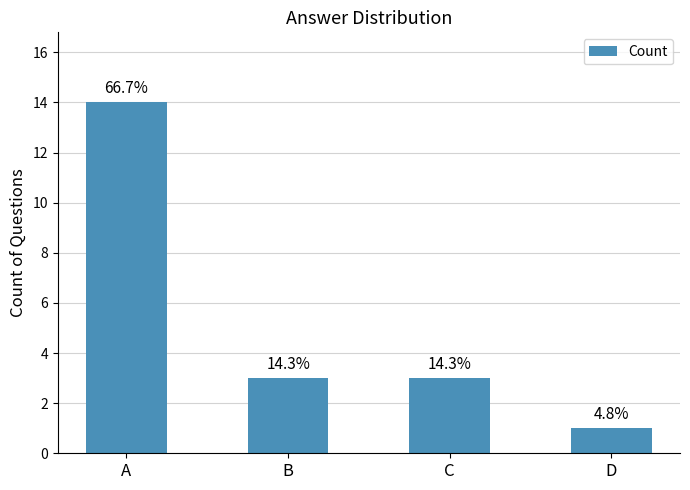

What is the maximum value shown in the chart?

14